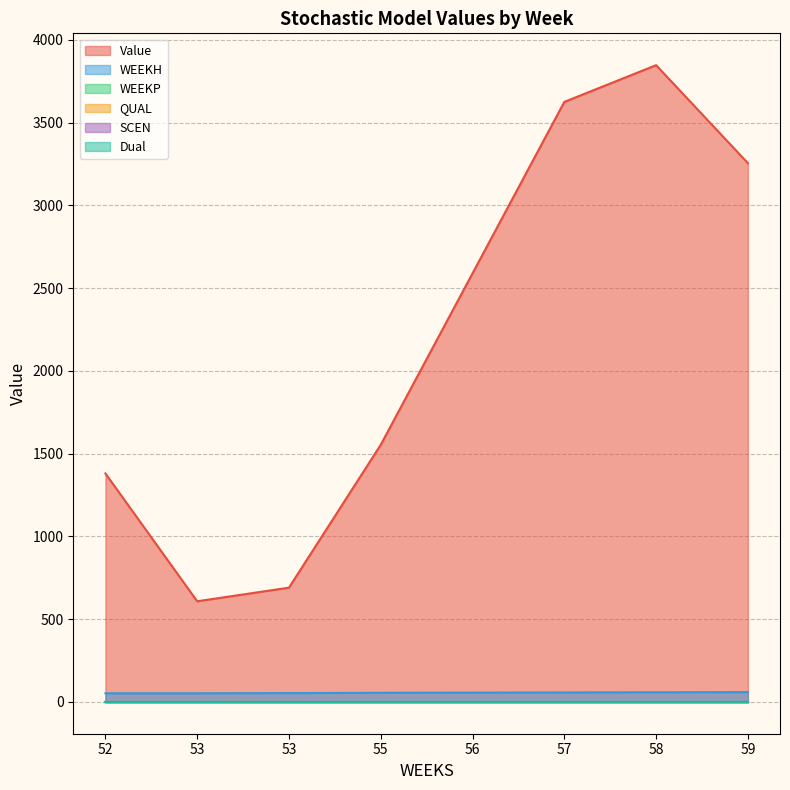

The QUAL series shows 2.0 at 55. True or false?

True